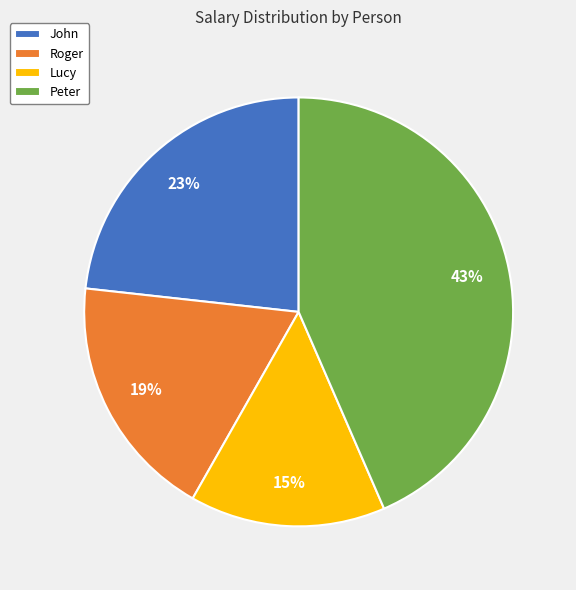

Is there any slice that represents more than half of the pie?

No